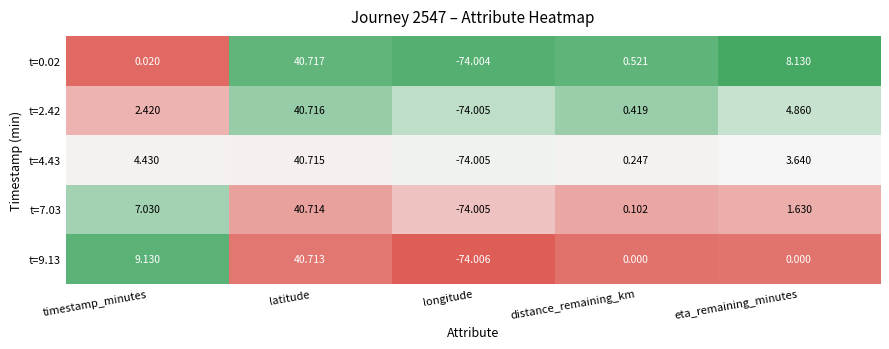

Rank the categories by t=0.02 value from lowest to highest.

longitude, timestamp_minutes, distance_remaining_km, eta_remaining_minutes, latitude